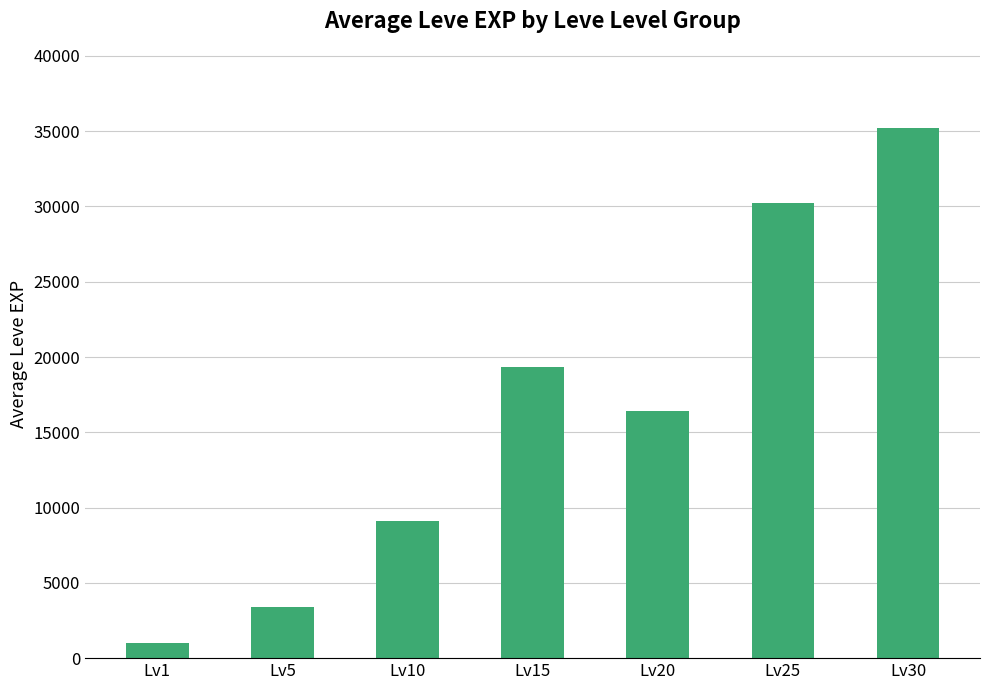

At which label does the data first exceed 16398?

Lv15